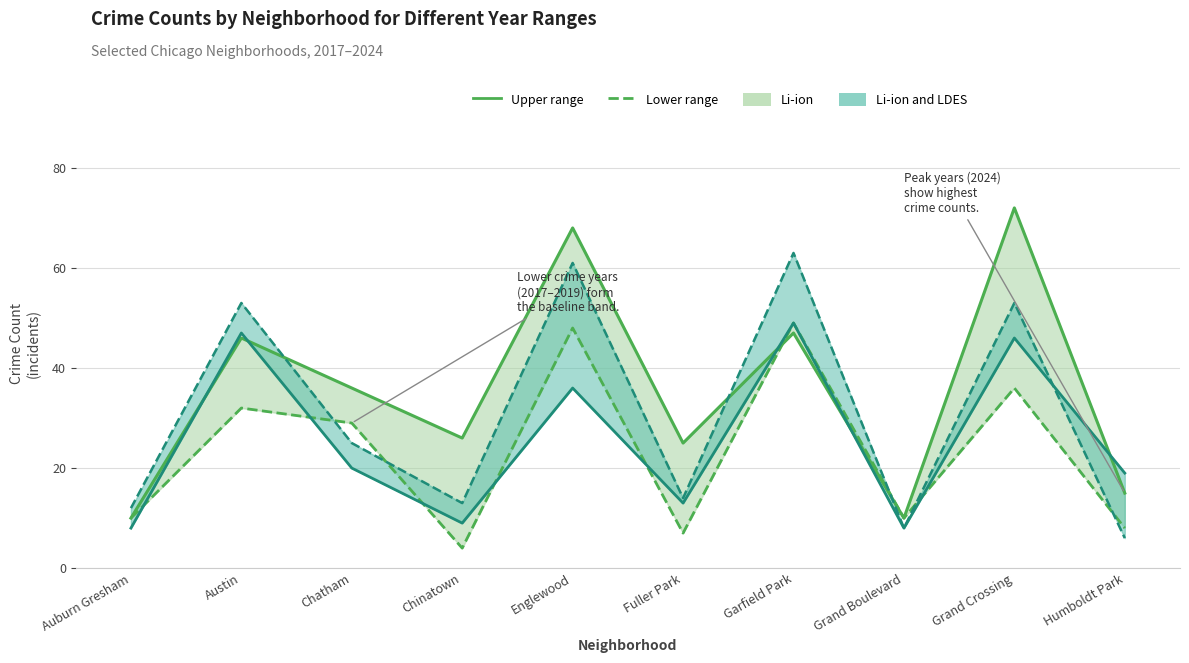

Which series has the largest range (max minus min)?

Upper range